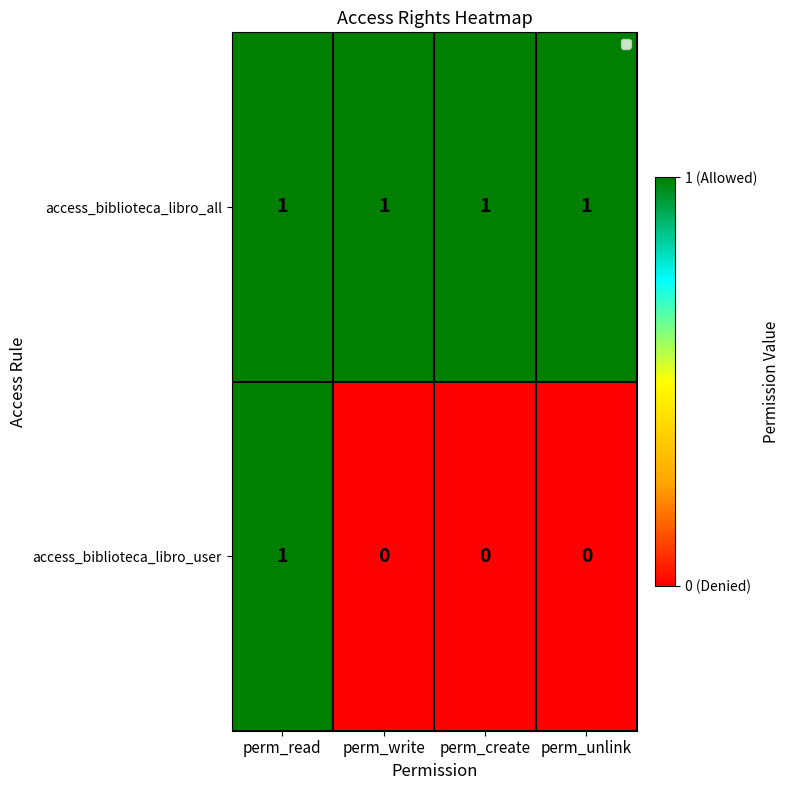

Between perm_read and perm_write, which series saw the biggest shift?

access_biblioteca_libro_user